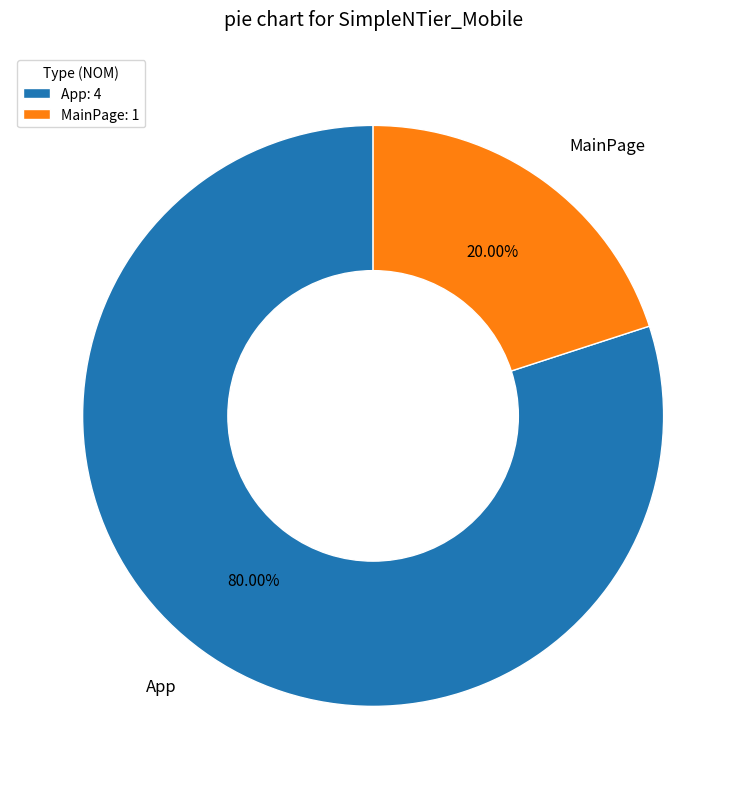

Which has a higher value, MainPage or App?

App